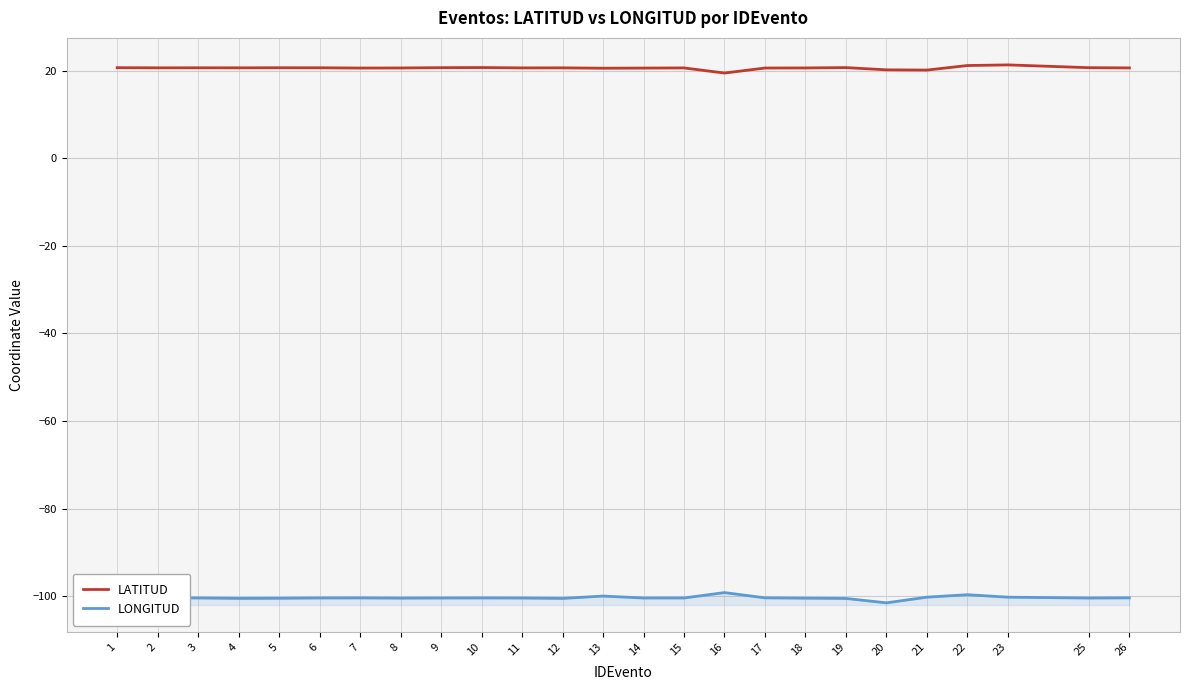

What is the maximum value for LONGITUD?

-99.1